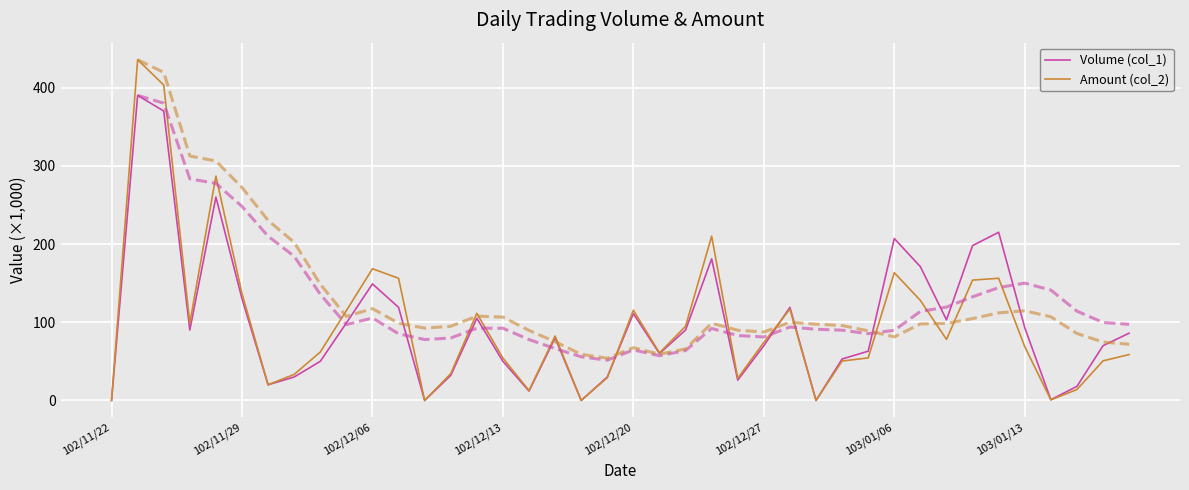

What is the sum of all Amount (col_2) values?

3916.7